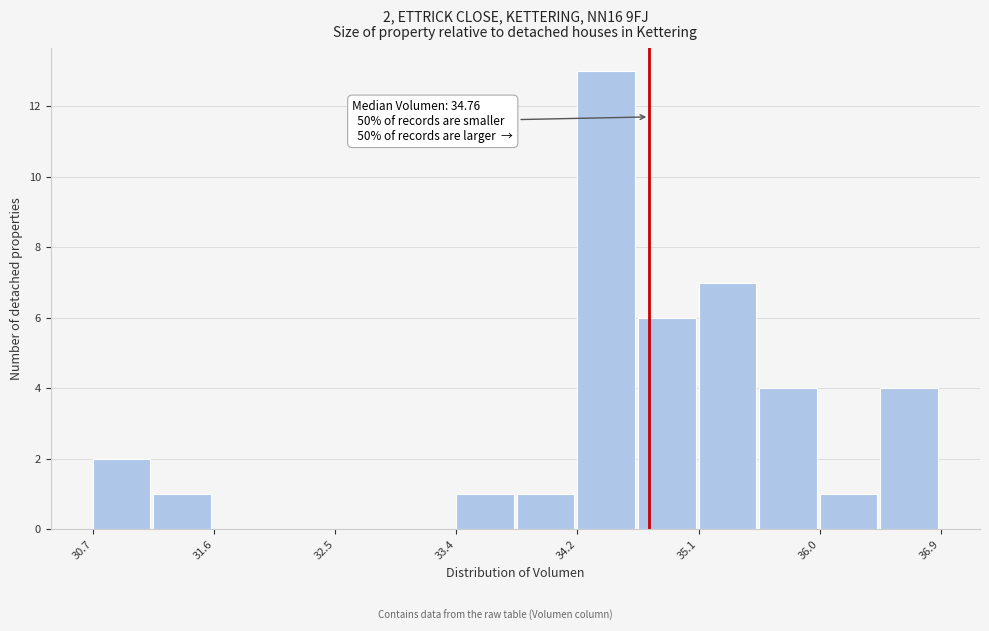

Which range on the x-axis has the tallest bar?

34.2 to 34.7